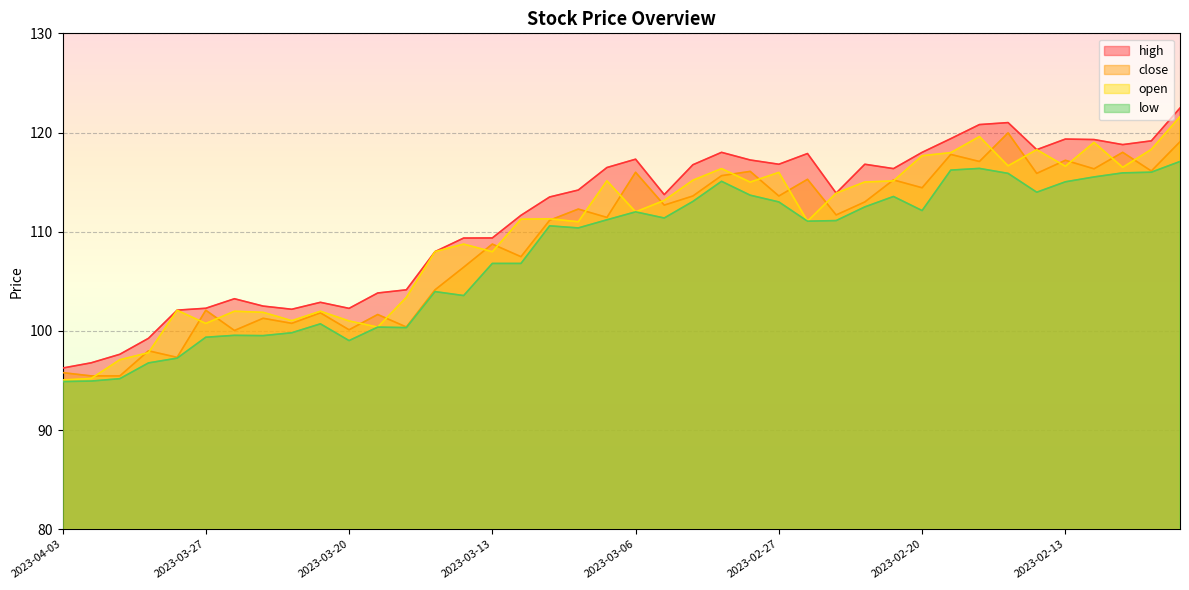

True or false: open has a value of 199.1 at 2023-03-02.

False